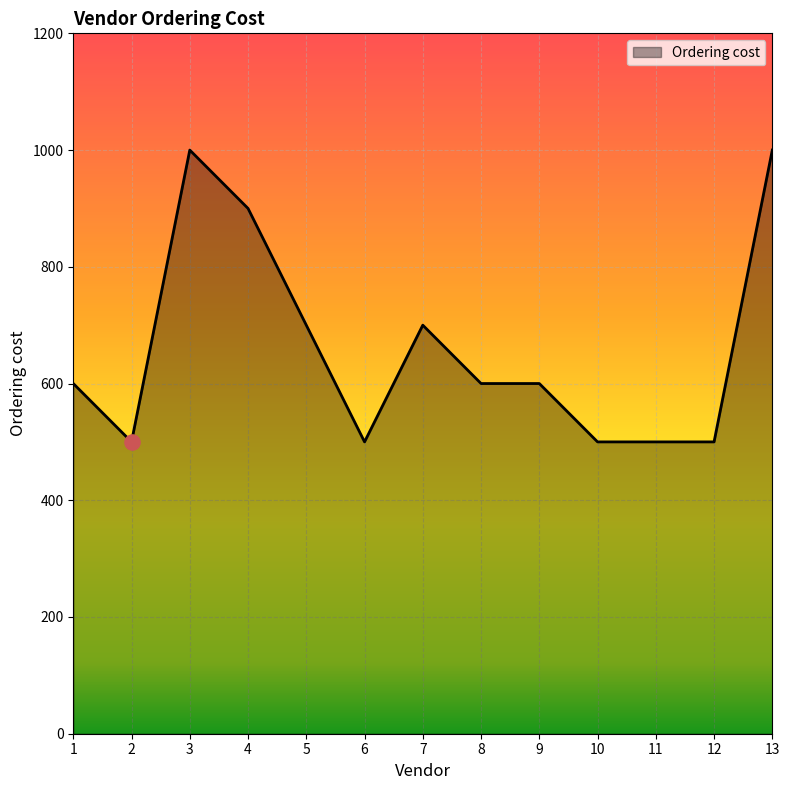

What is the ratio of the value at 7 to the value at 12?

1.4